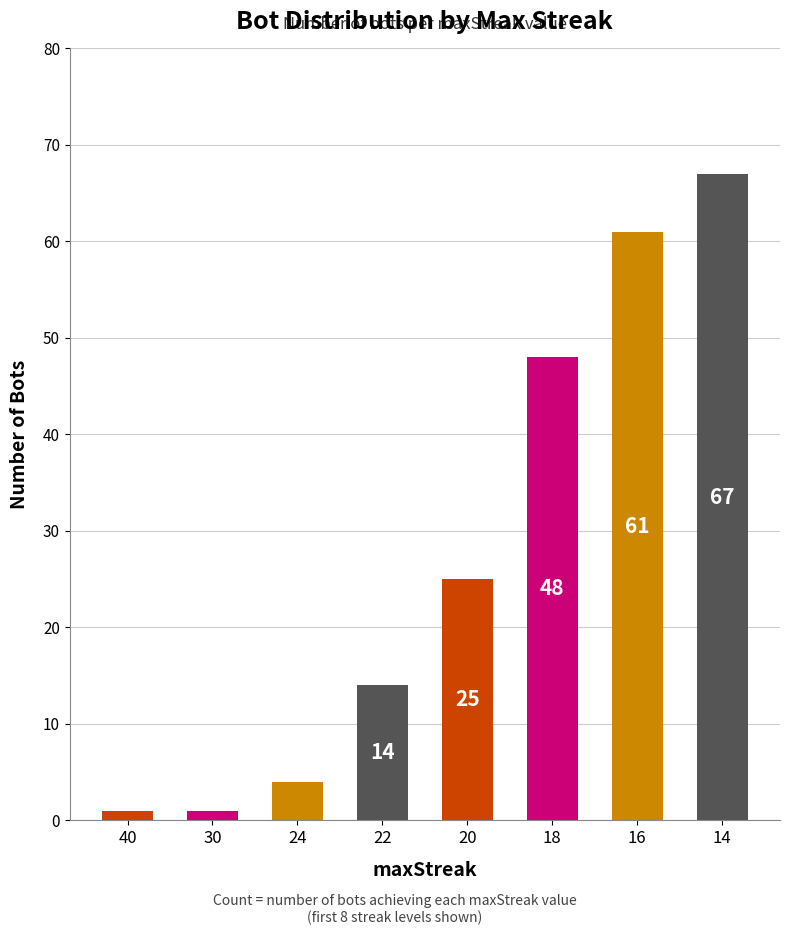

Reading left to right, list all the values displayed in this chart.

1	1	4	14	25	48	61	67